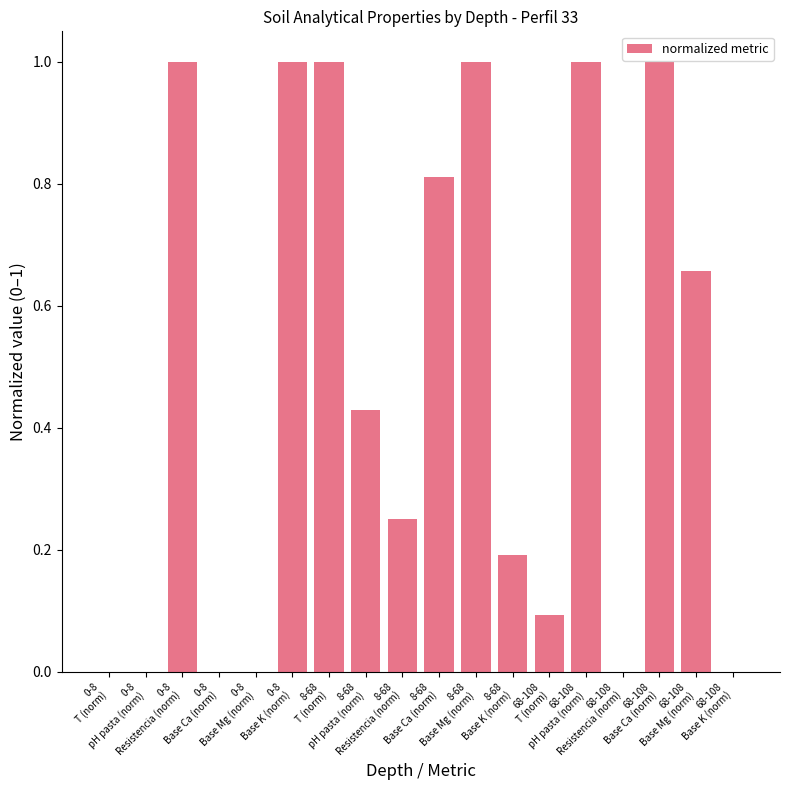

What is the sum of all values?

8.4